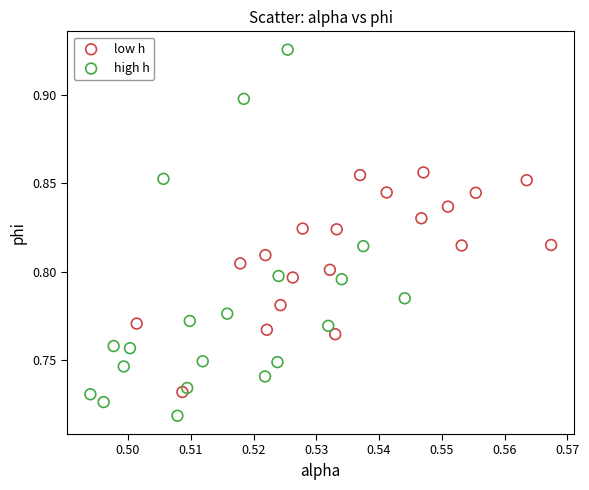

What are all the series names shown in the legend?

low h, high h